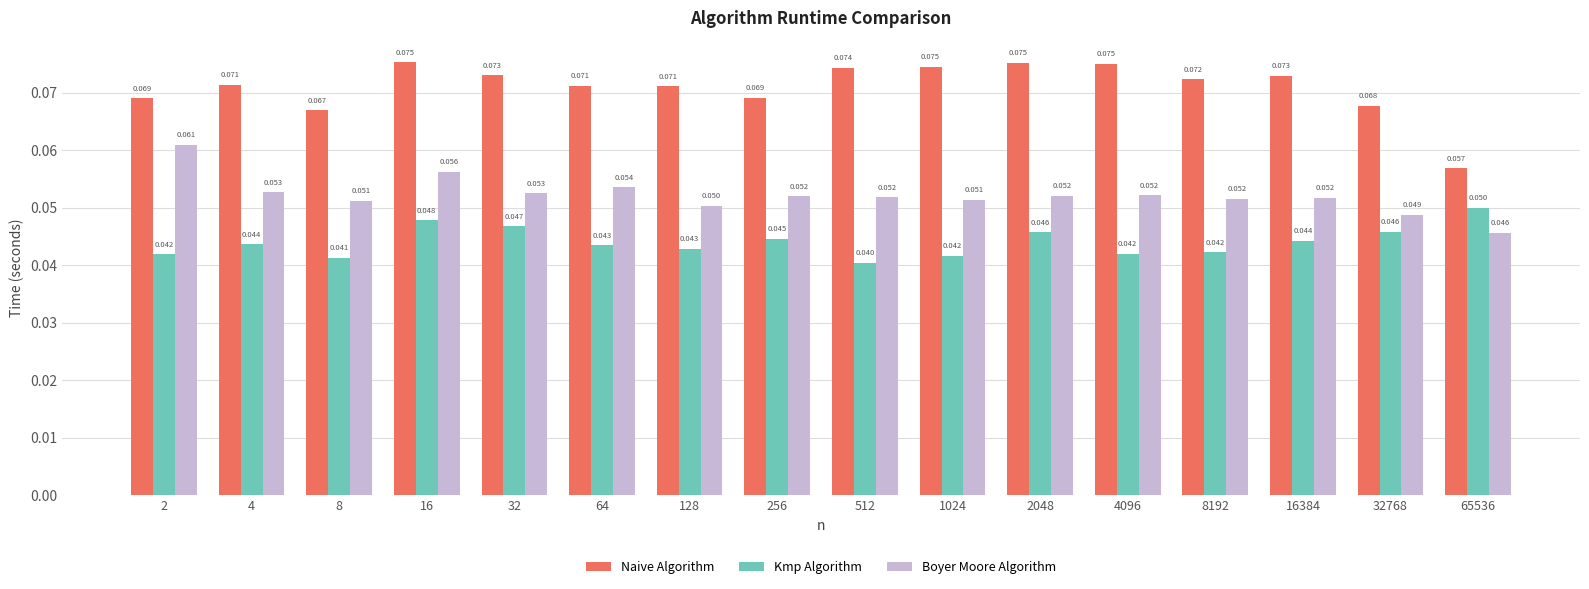

Does the chart contain stacked bars?

No